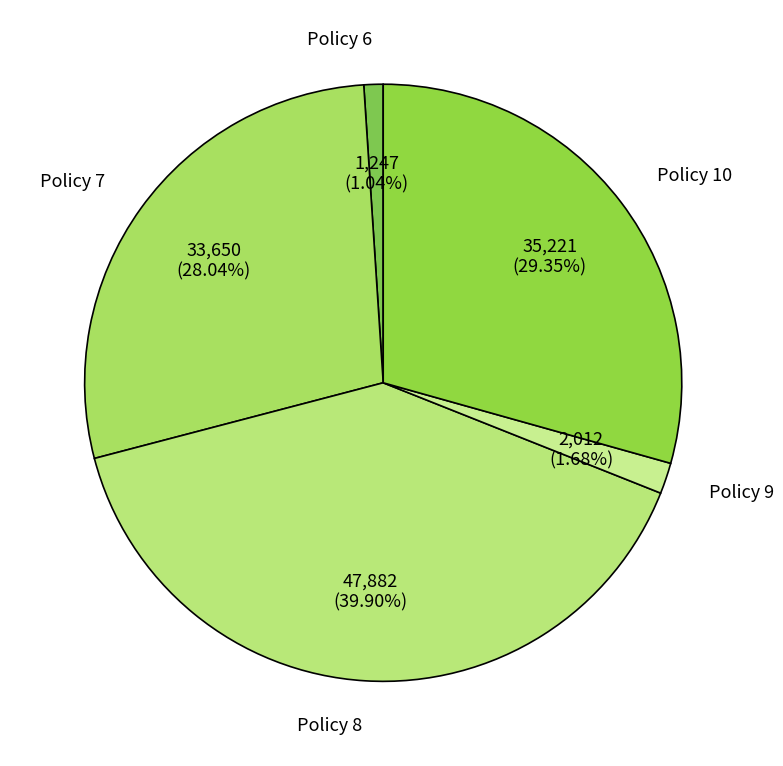

To the nearest percent, what portion does Policy 10 represent?

29%